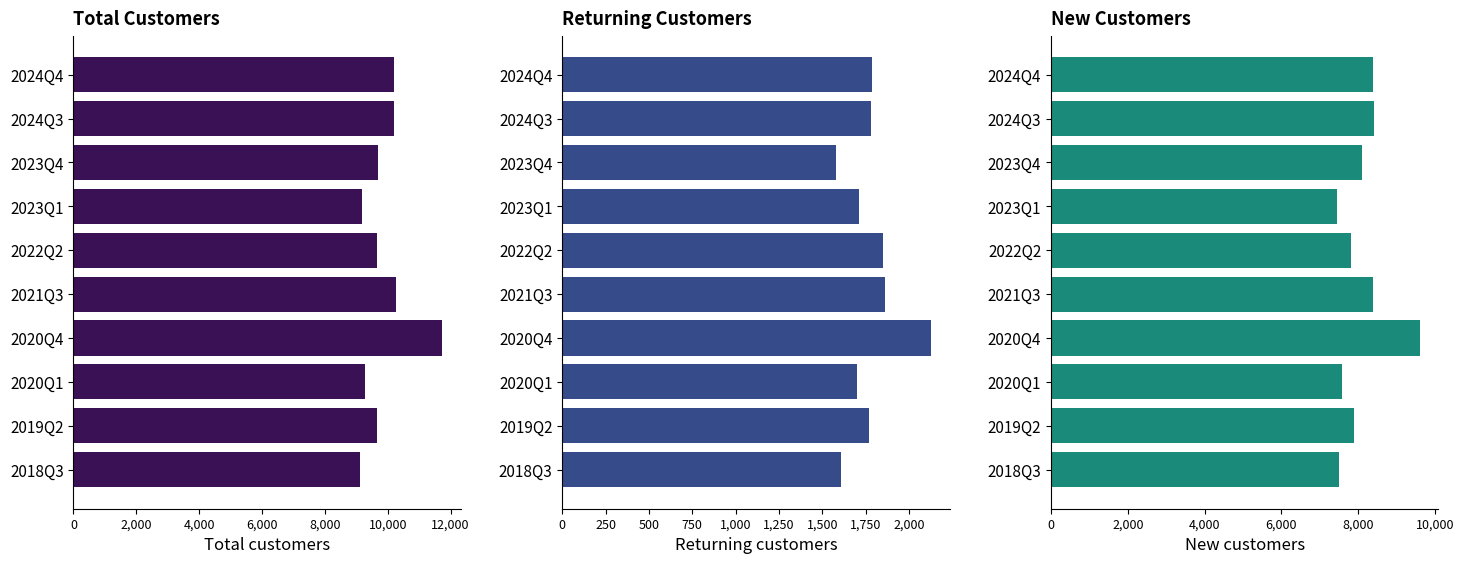

How many bars are there in total?

30